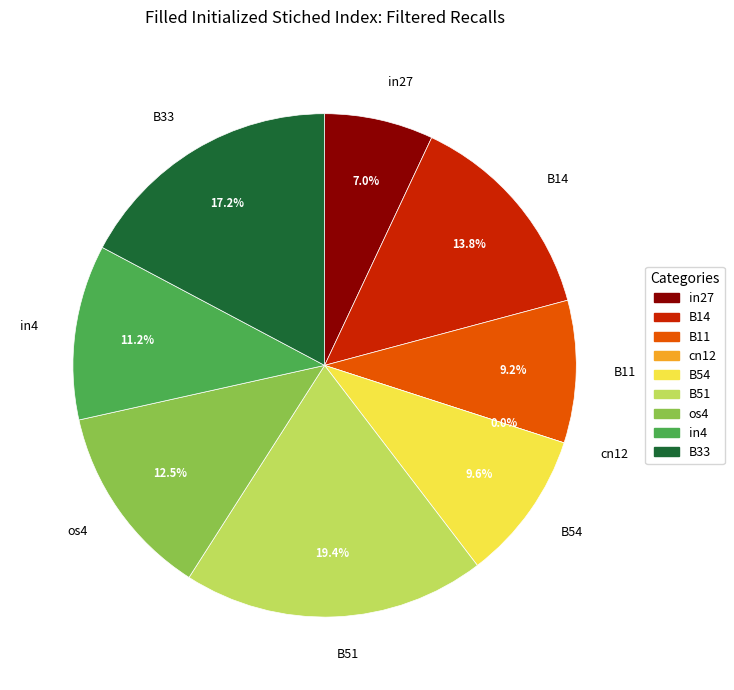

Combined, do in27 and B14 account for over 50%?

No